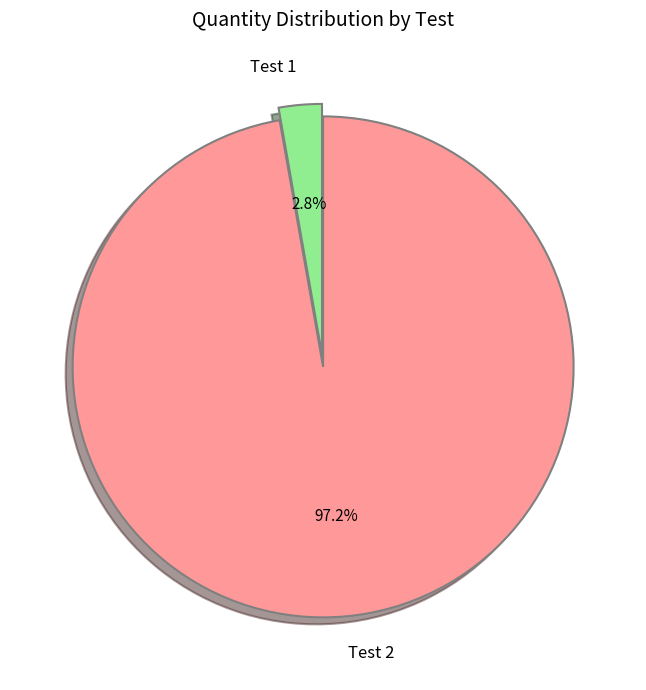

Which slice represents more than half of the pie?

Test 2